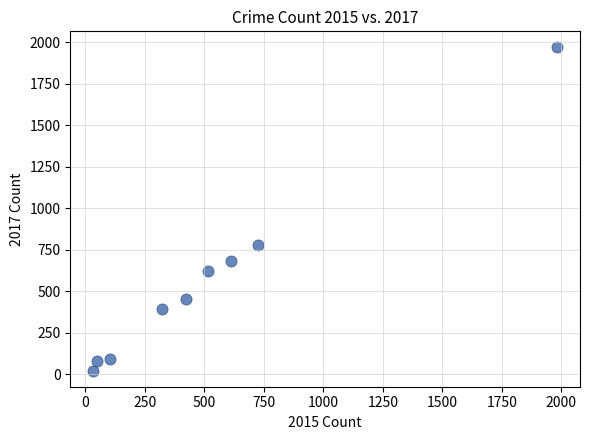

What is the average X value?

530